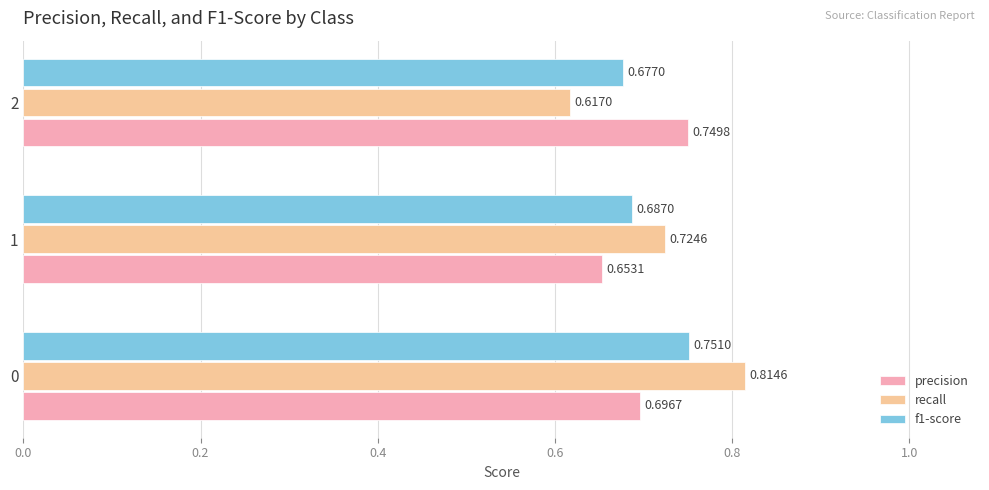

Which series has the largest range (max minus min)?

recall